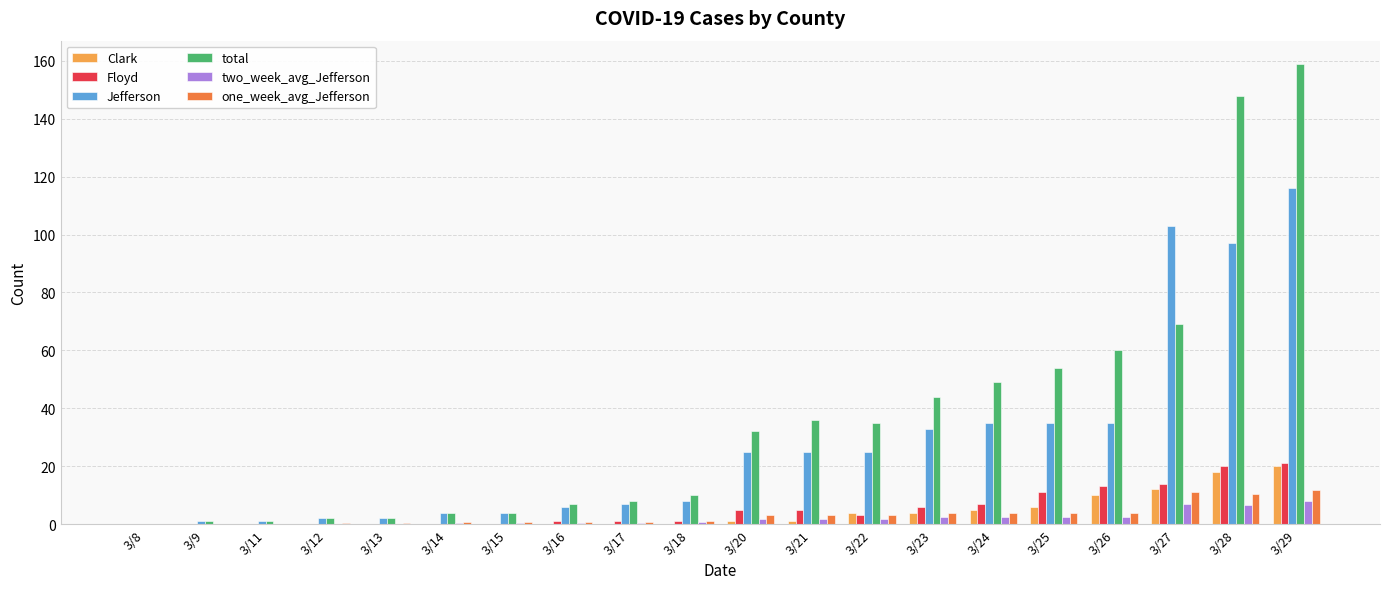

What is the maximum value for Clark?

20.0